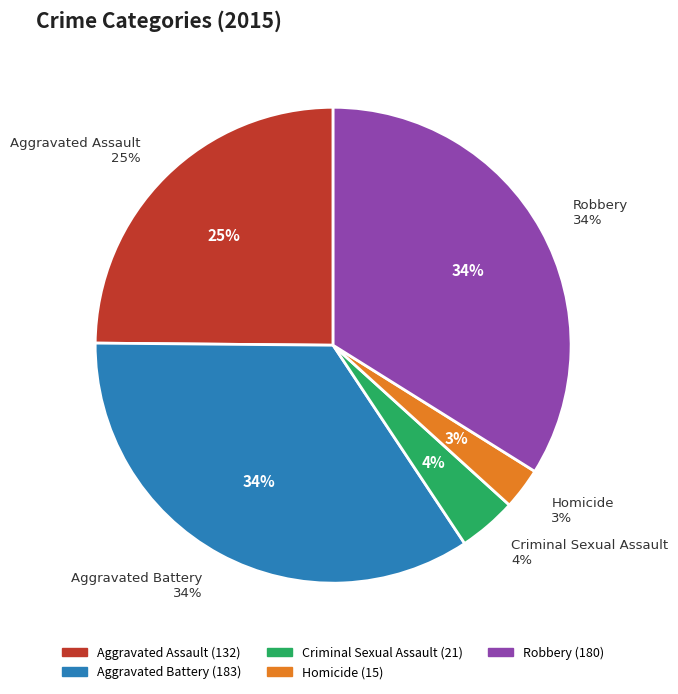

Is there a majority slice in this chart?

No